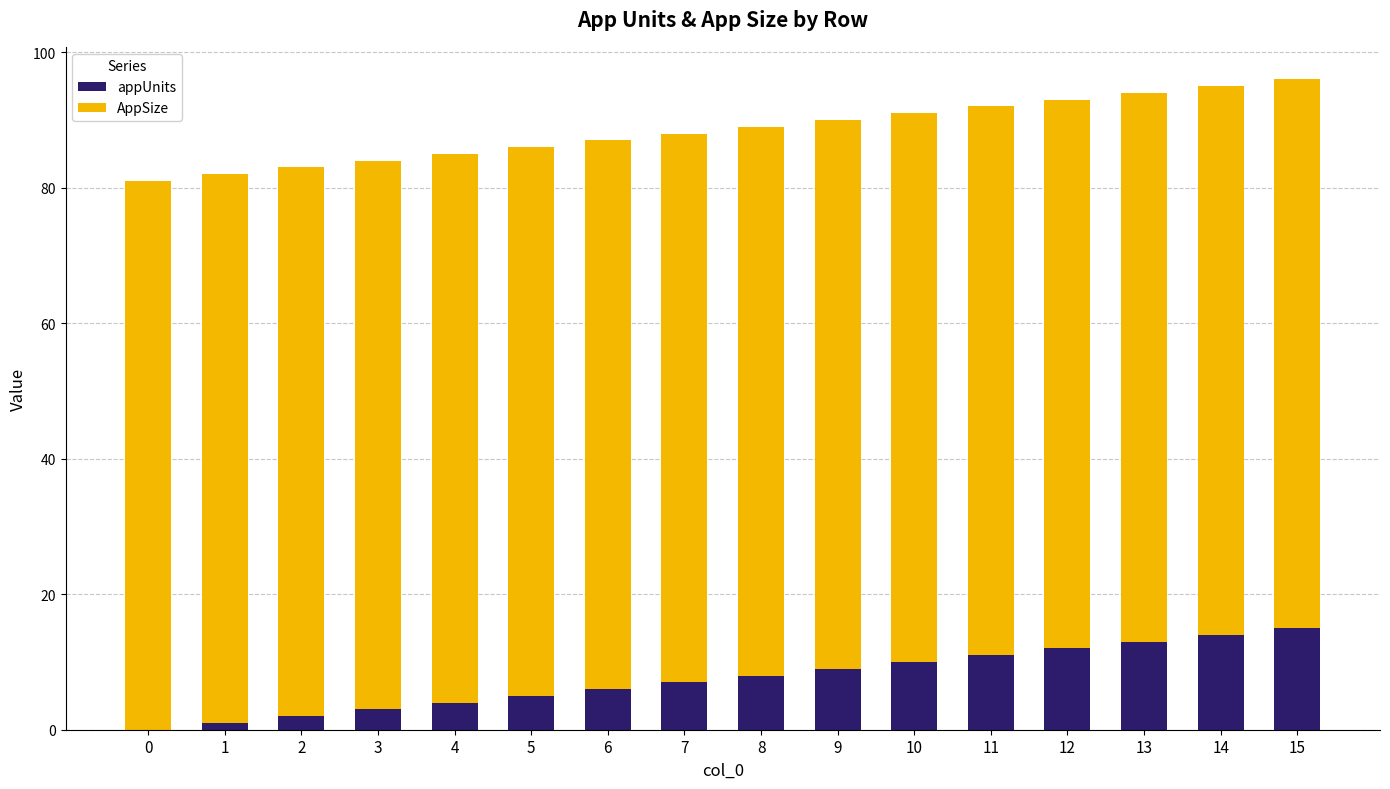

The appUnits series shows 14 at 14. True or false?

True